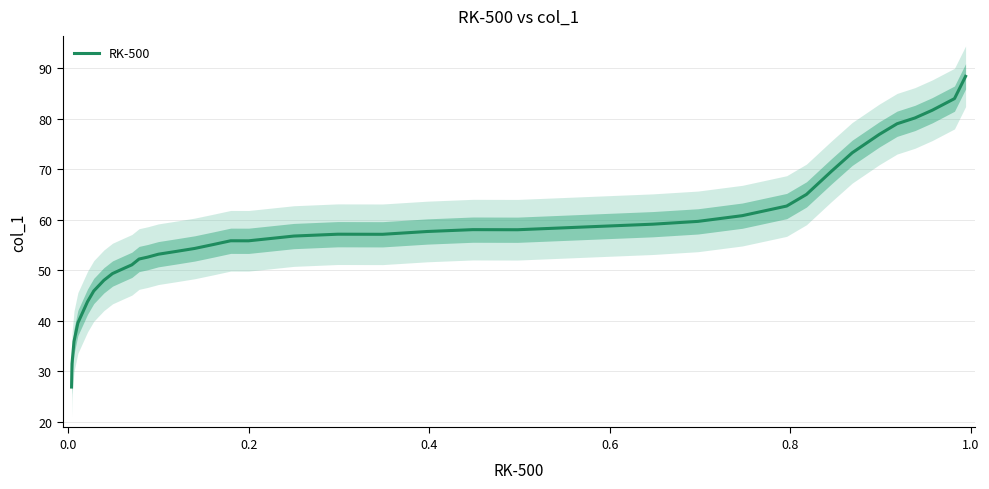

What is the maximum value for RK-500?

88.4